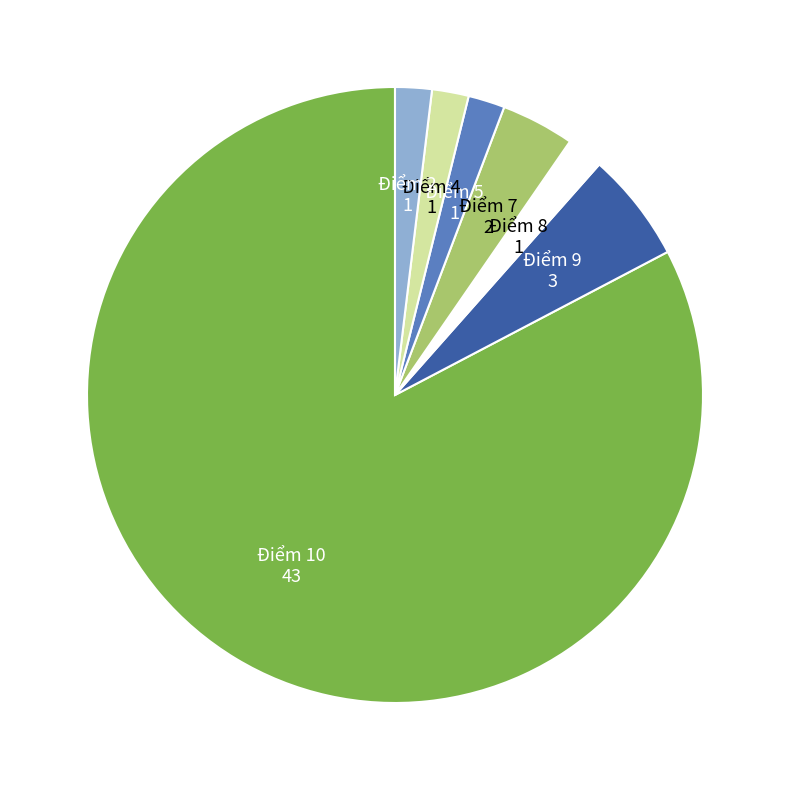

Is it true that Điểm 5 is 2% of the pie?

True